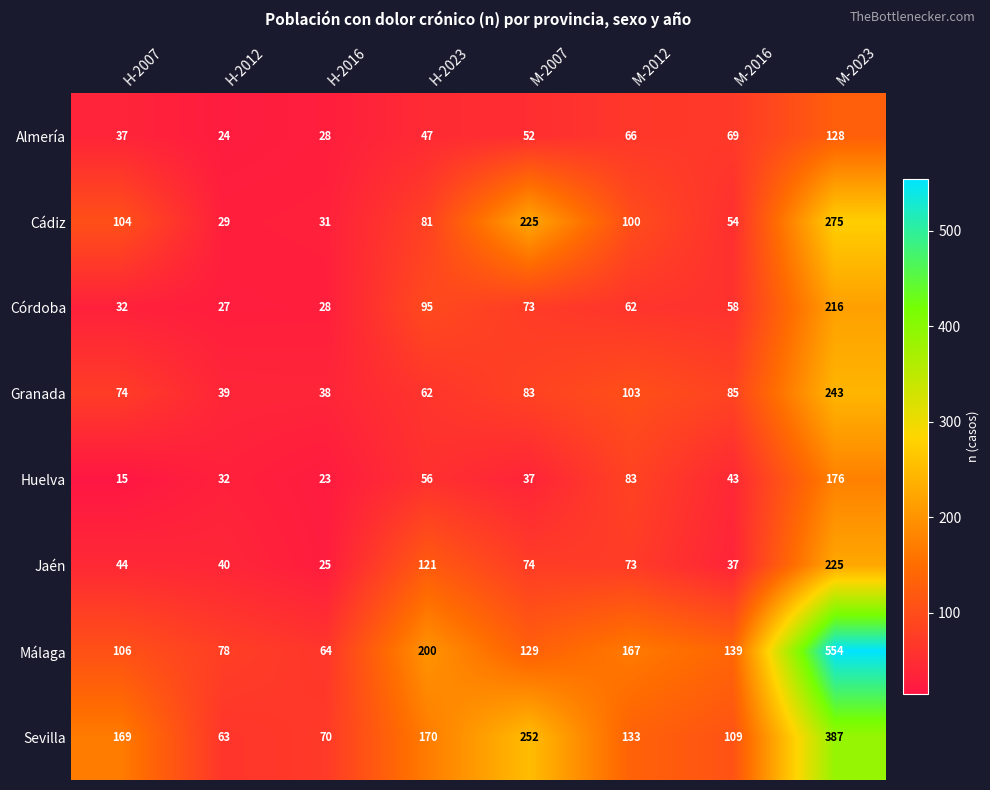

What is the difference between the highest and lowest values at M-2023?

426